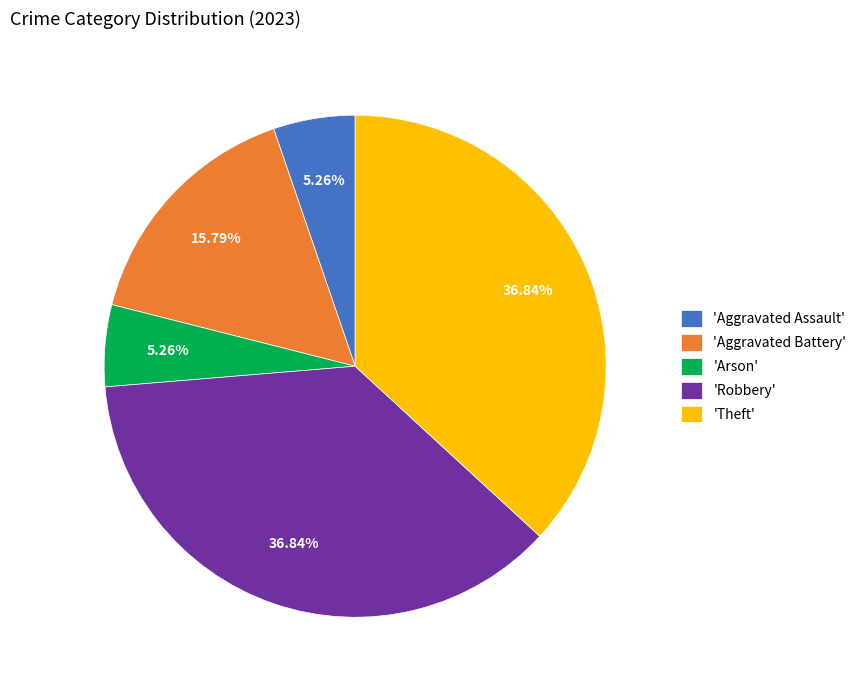

Is there any slice that represents more than half of the pie?

No